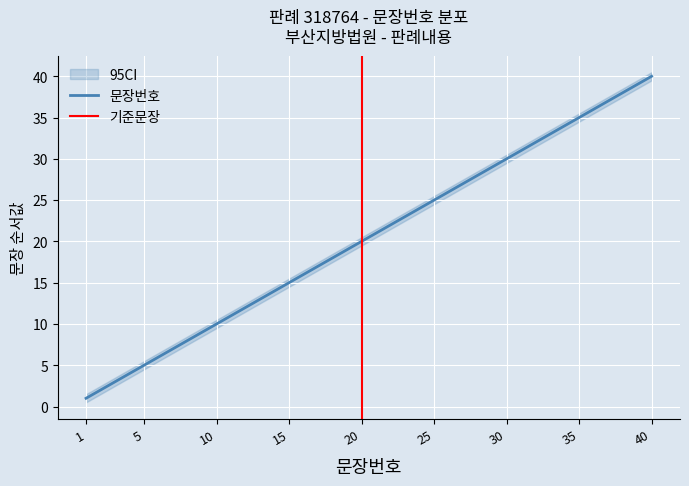

List the labels in order of value, largest first.

40, 39, 38, 37, 36, 35, 34, 33, 32, 31, 30, 29, 28, 27, 26, 25, 24, 23, 22, 21, 20, 19, 18, 17, 16, 15, 14, 13, 12, 11, 10, 9, 8, 7, 6, 5, 4, 3, 2, 1